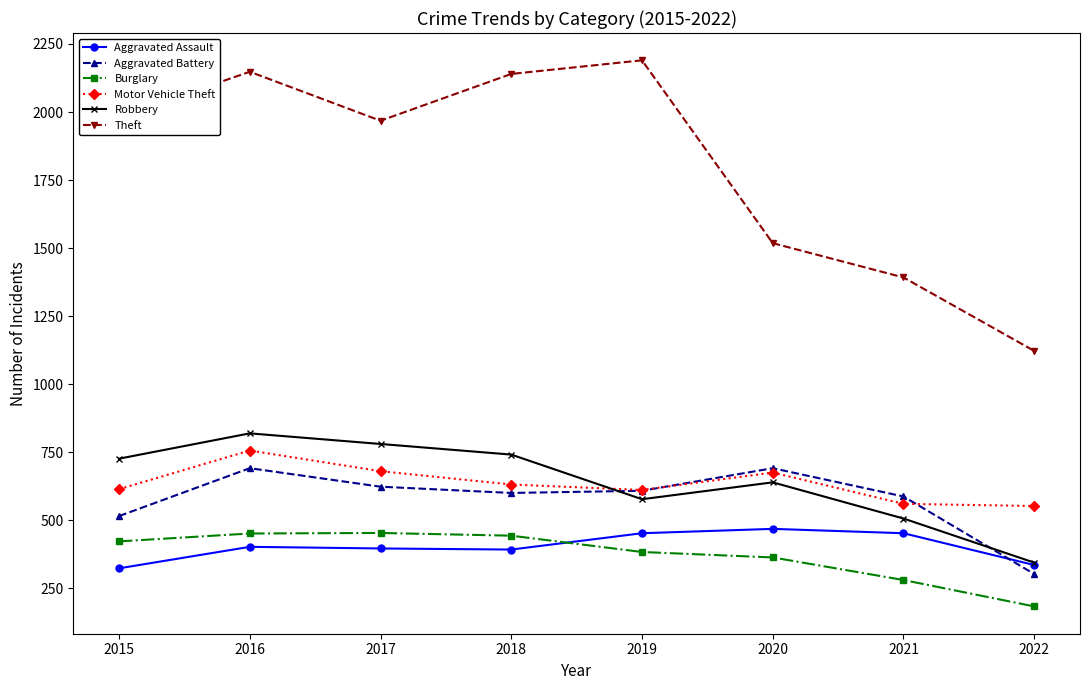

True or false: Motor Vehicle Theft and Aggravated Assault intersect in this chart.

False